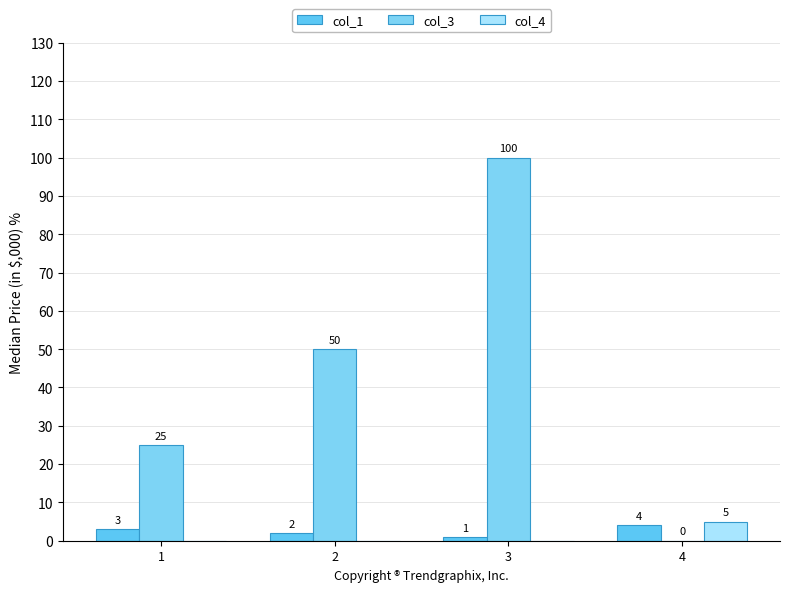

Does the chart contain stacked bars?

No